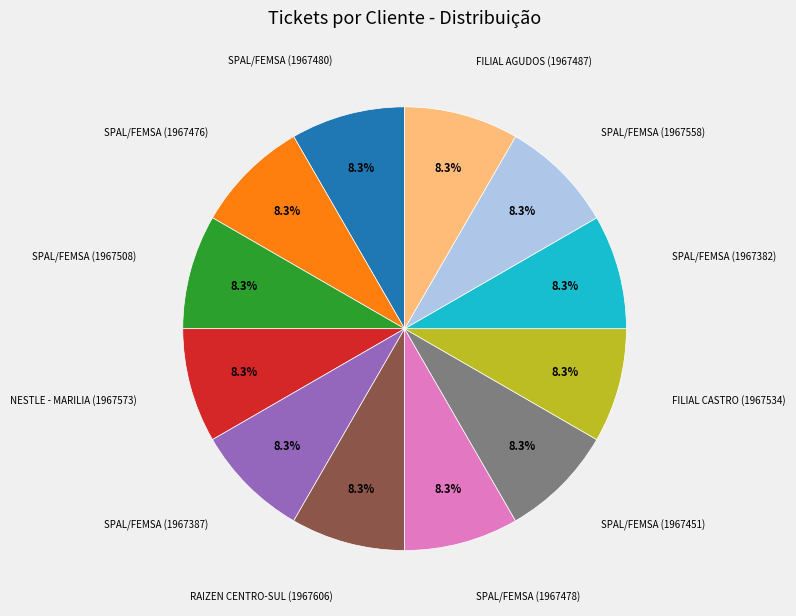

Is there any slice that represents more than half of the pie?

No